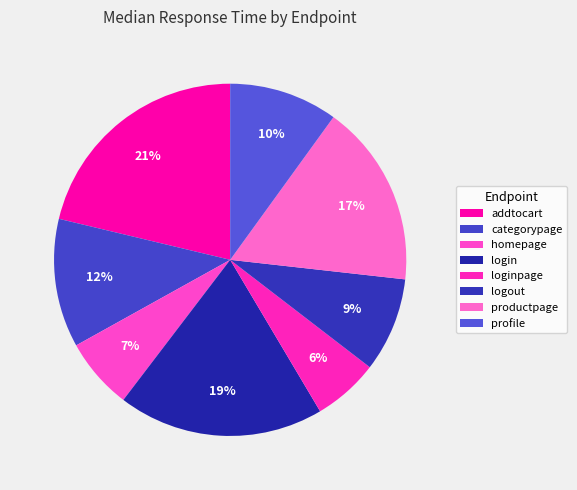

Which slice is the largest?

addtocart